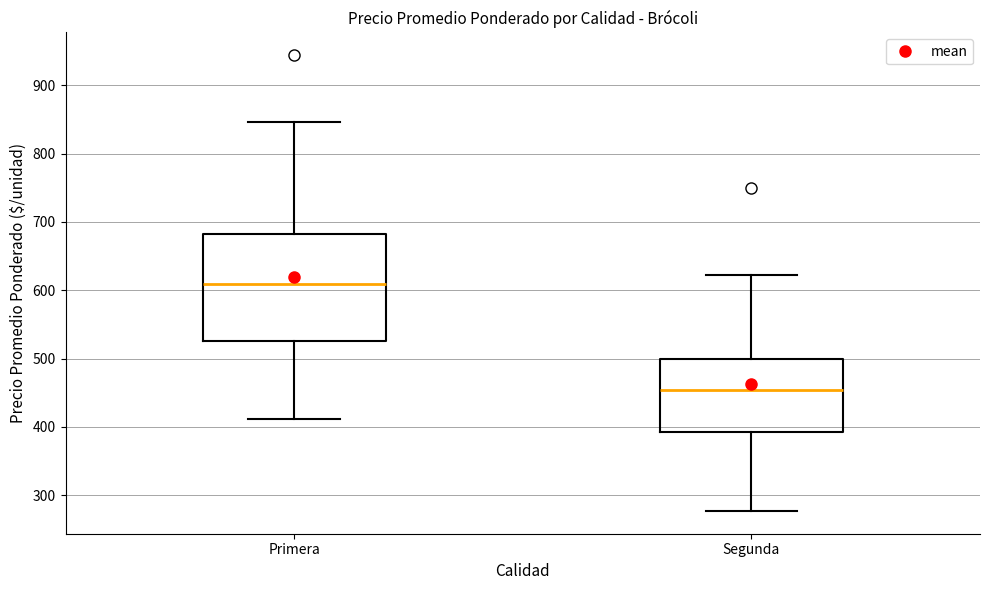

Which box has the lowest median line?

Segunda